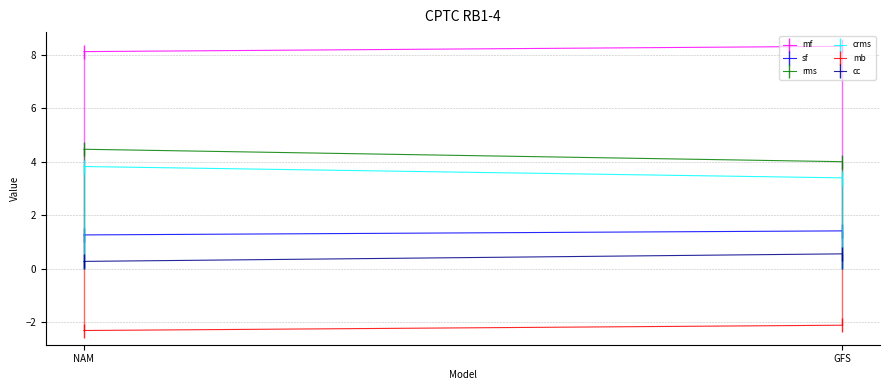

Reading left to right, what are all the values shown in this chart?

mf: NAM=8.1	GFS=8.3
sf: NAM=1.3	GFS=1.4
rms: NAM=4.5	GFS=4.0
crms: NAM=3.8	GFS=3.4
mb: NAM=-2.3	GFS=-2.1
cc: NAM=0.3	GFS=0.6